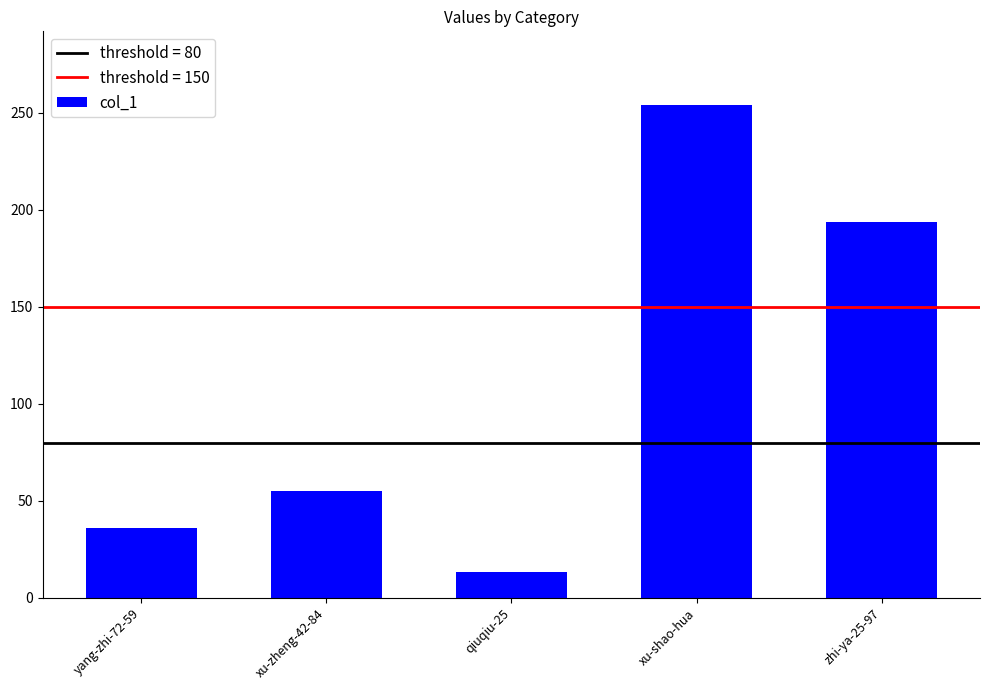

How many data points are less than 55?

2